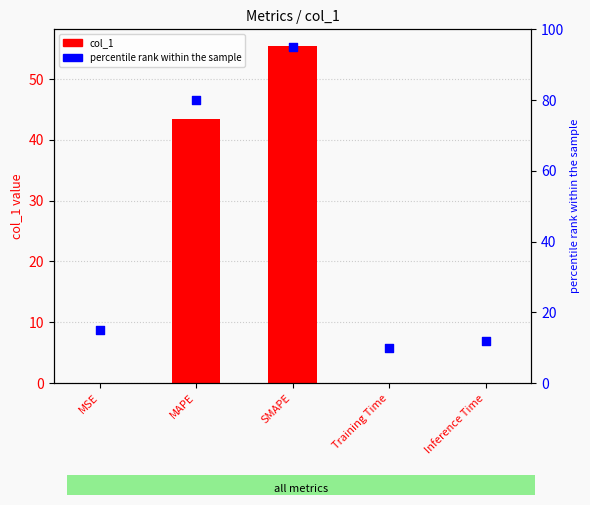

Which series contains the lowest Y value?

col_1